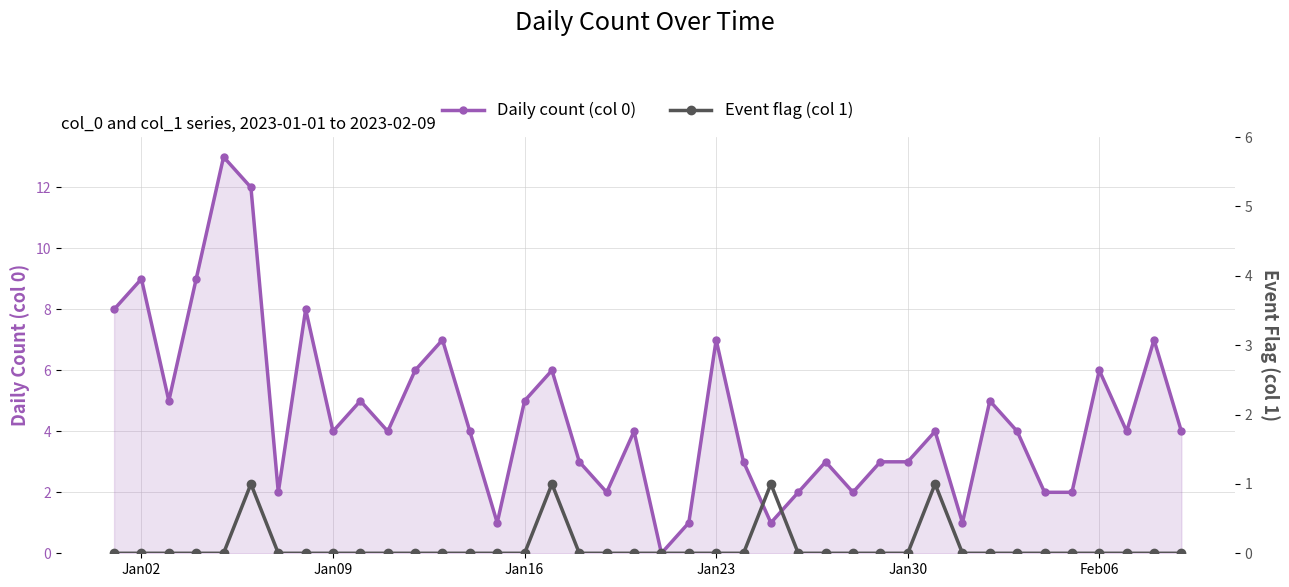

Which series has the largest range (max minus min)?

Daily count (col 0)